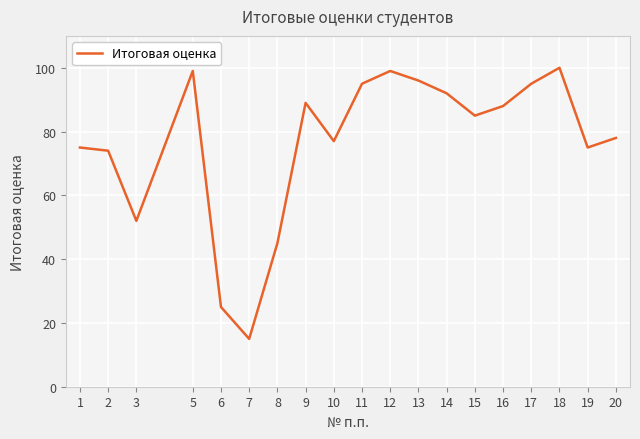

Which has a higher value, 12 or 10?

12